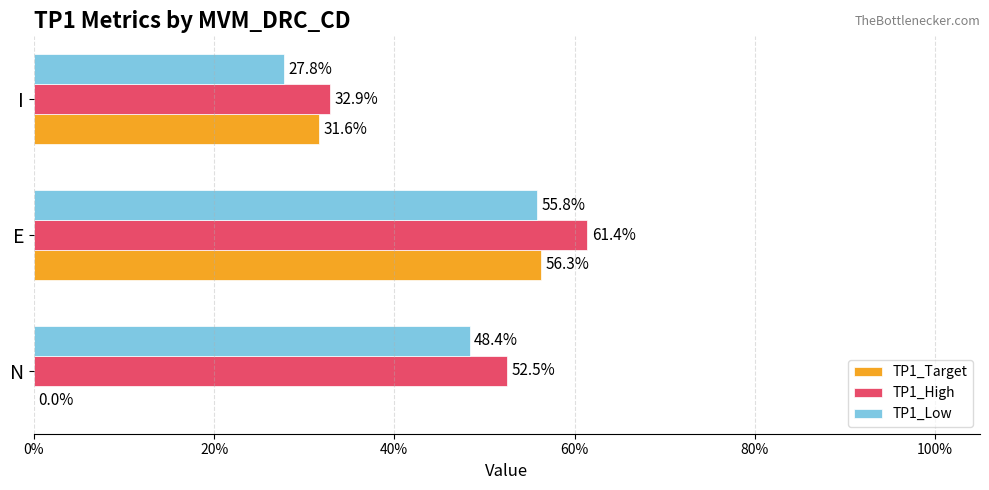

What are all the series names shown in the legend?

TP1_Target, TP1_High, TP1_Low